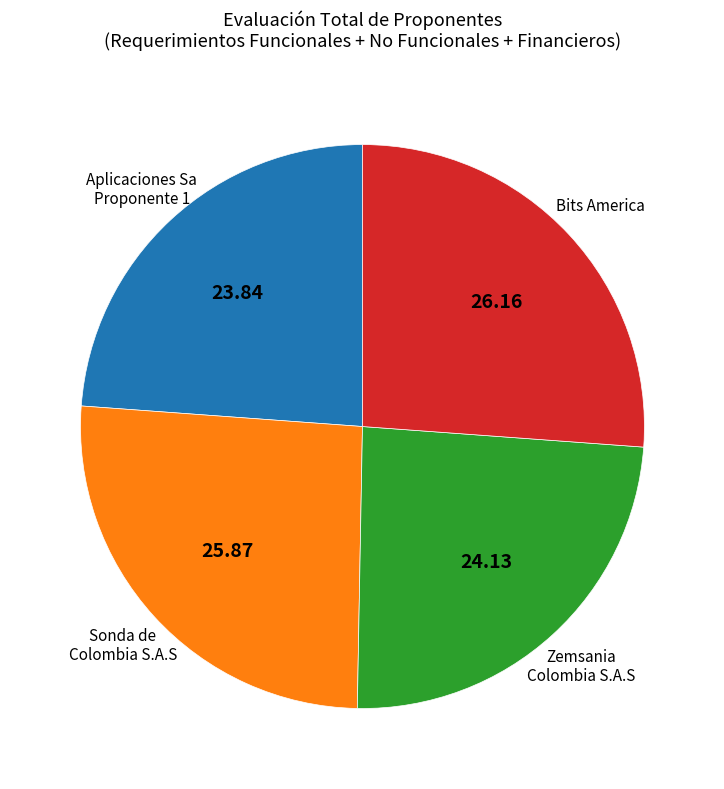

Does any single category account for the majority?

No